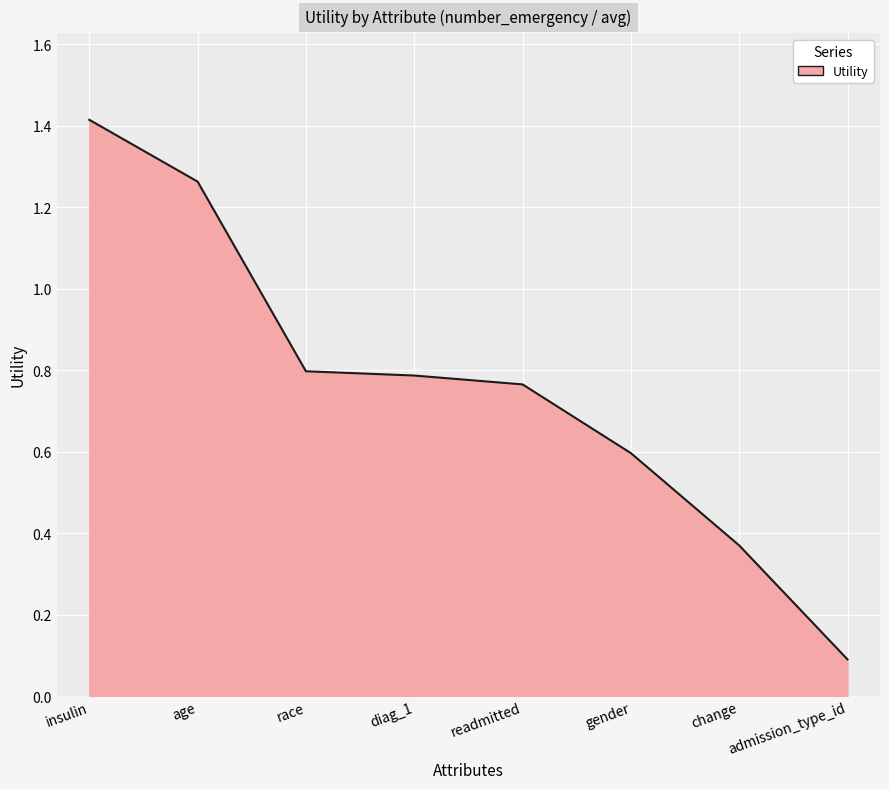

What position from the right is age?

7